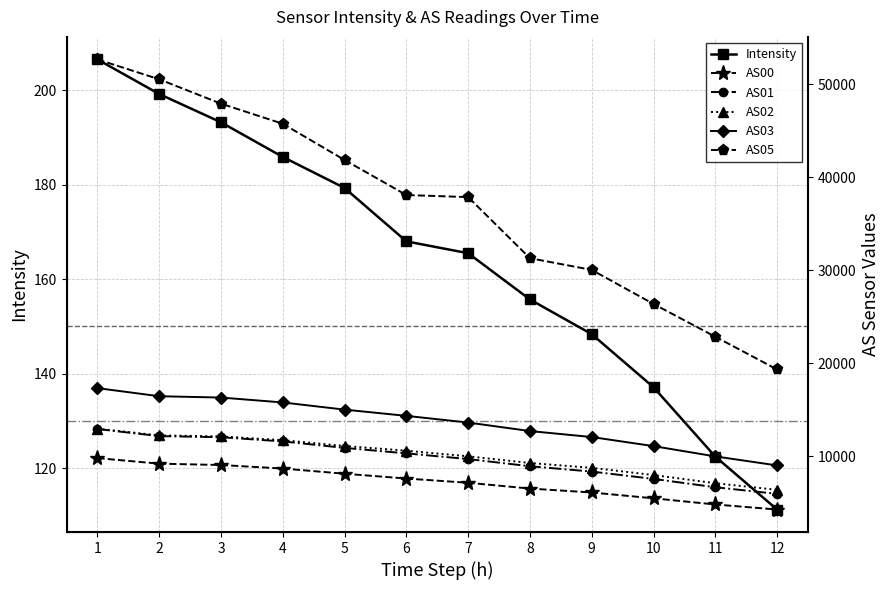

Is it true that Intensity equals 193.2 at 3?

True